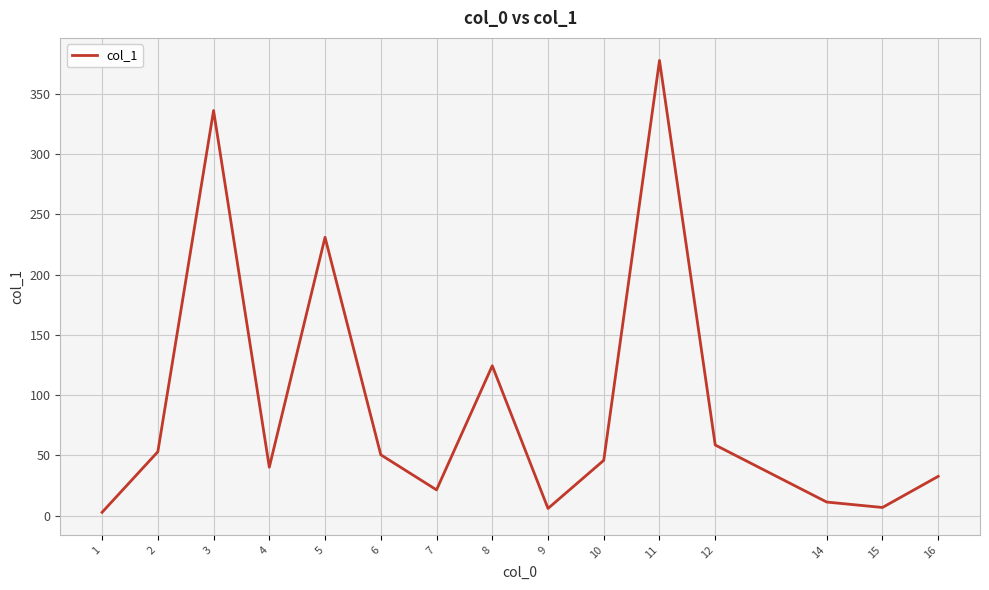

What is the difference between the second highest and second lowest values?

329.9